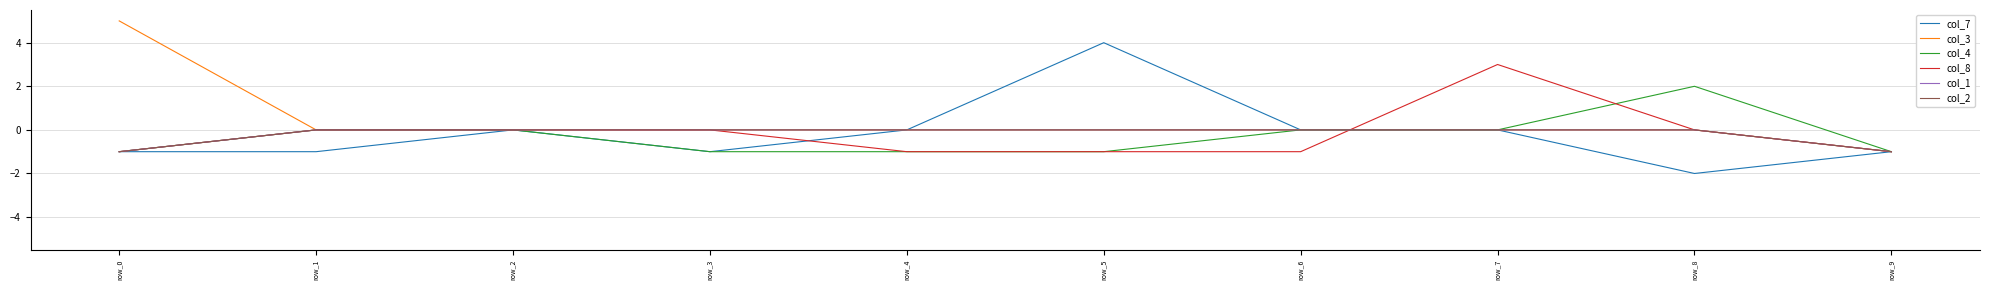

True or false: col_1 and col_2 intersect in this chart.

False